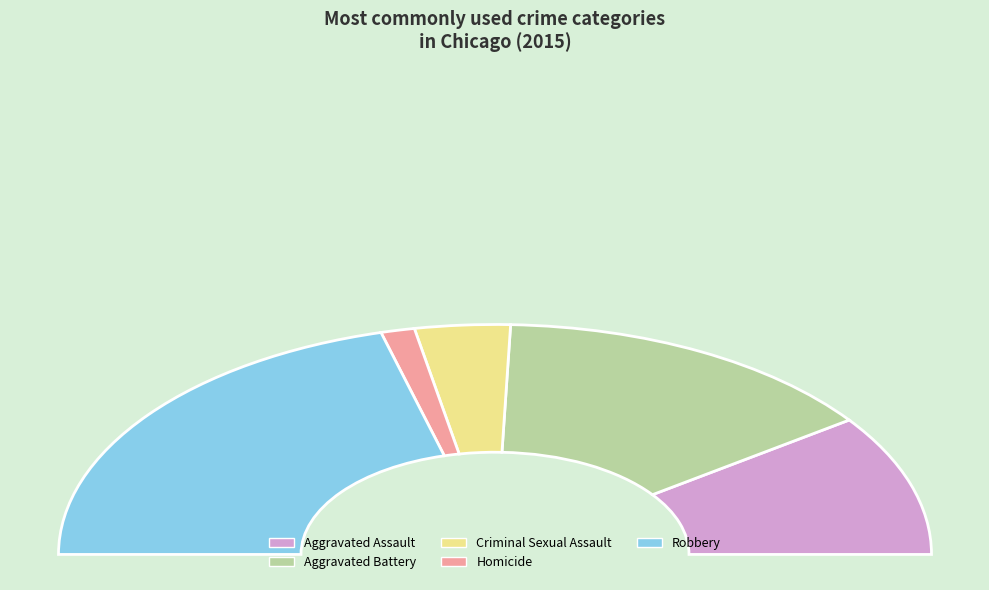

Rank the categories by value from lowest to highest.

Homicide, Criminal Sexual Assault, Aggravated Assault, Aggravated Battery, Robbery